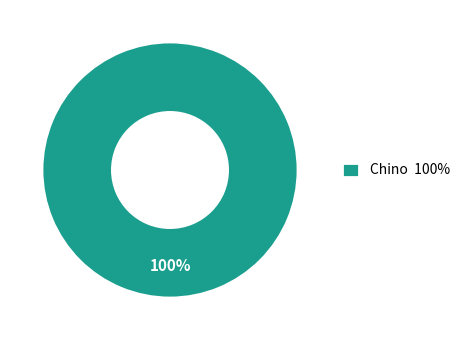

Is there a majority slice in this chart?

Yes